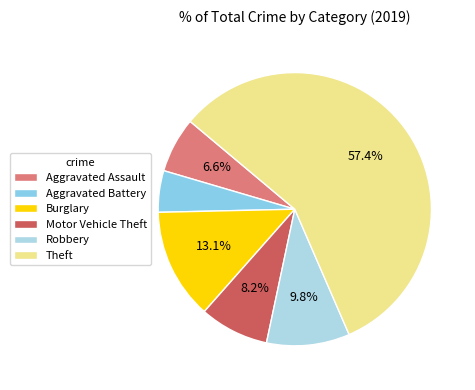

Which category has the smallest portion of the pie?

Aggravated Battery